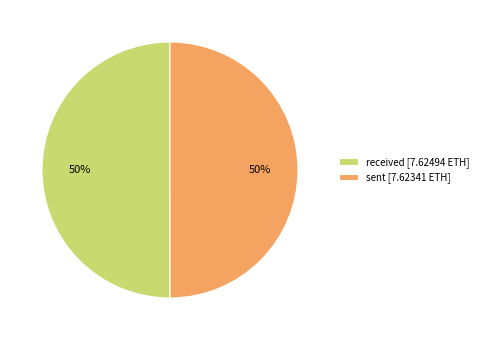

To the nearest percent, what percentage of the pie is sent?

50%